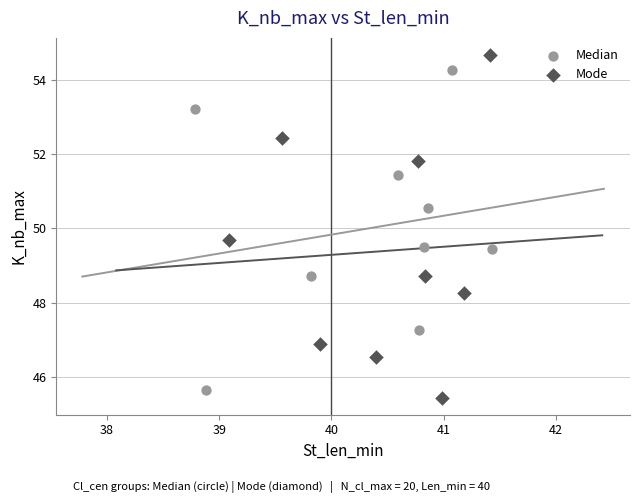

Which series has the largest Y range (max minus min)?

Mode